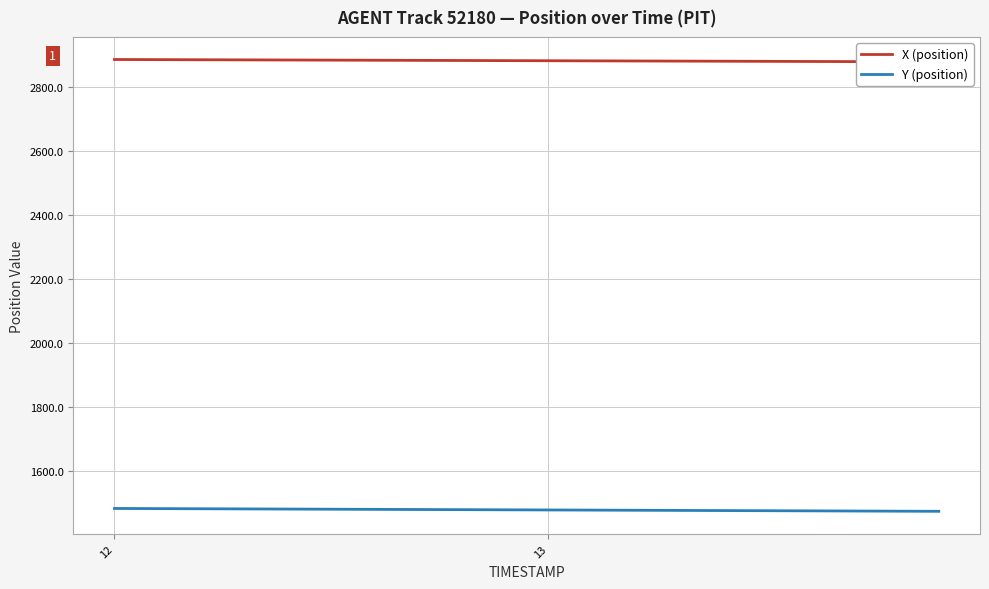

What is the highest value of the Y (position) series?

1483.2